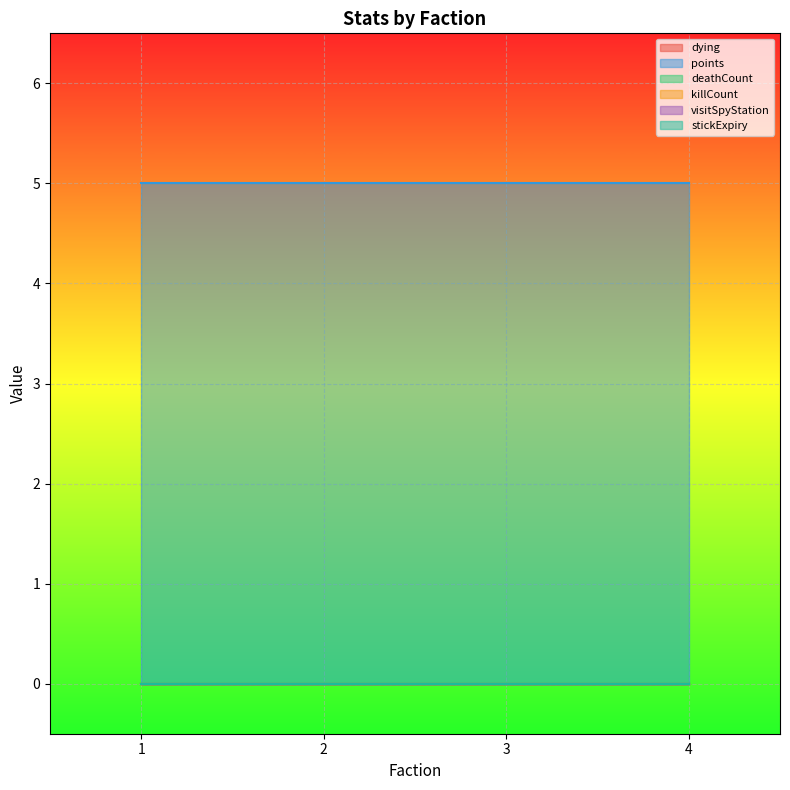

Rank the series at 3 from lowest to highest value.

dying, deathCount, killCount, visitSpyStation, stickExpiry, points